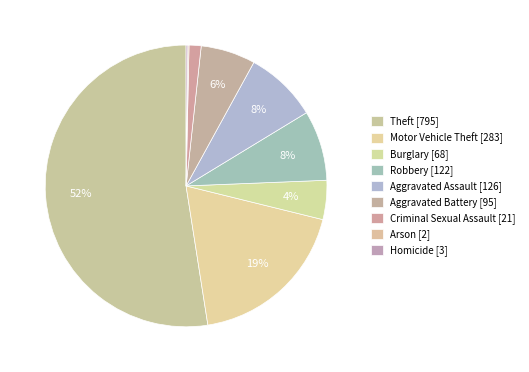

What is the smallest slice in the pie chart?

Arson